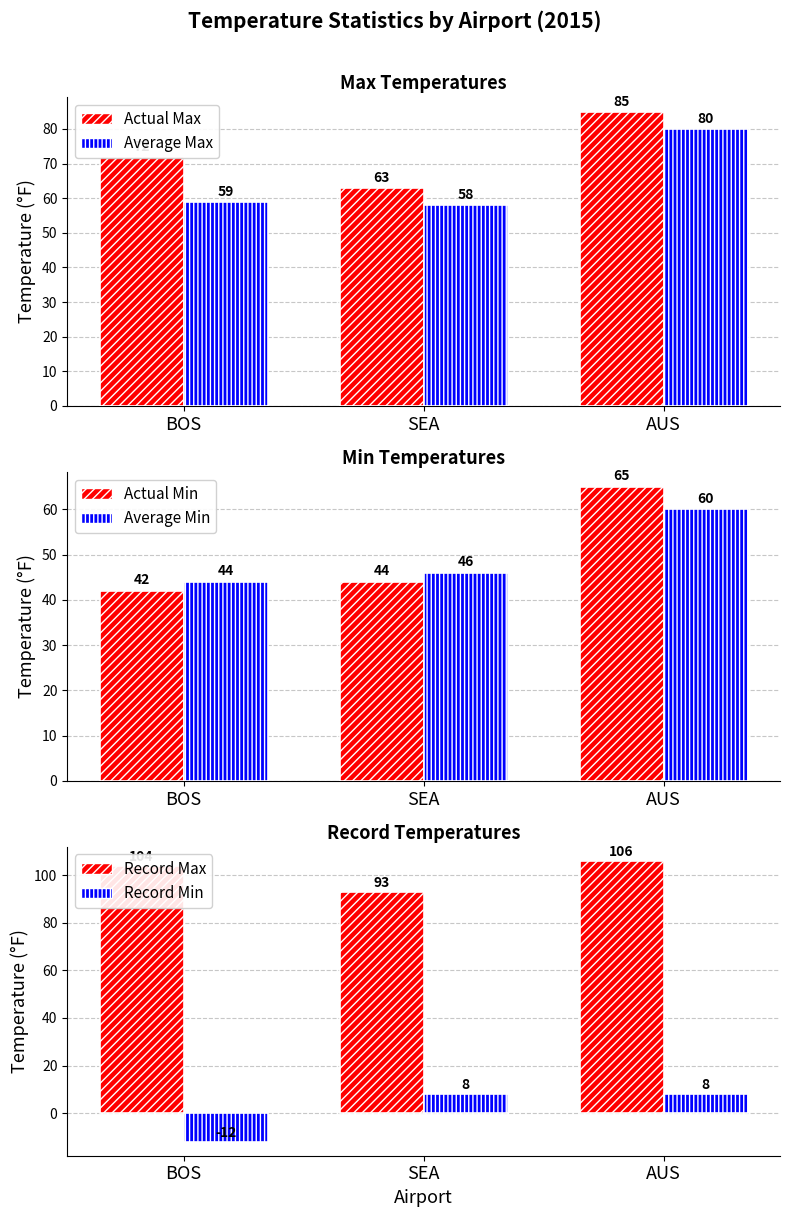

Are the bars horizontal?

No